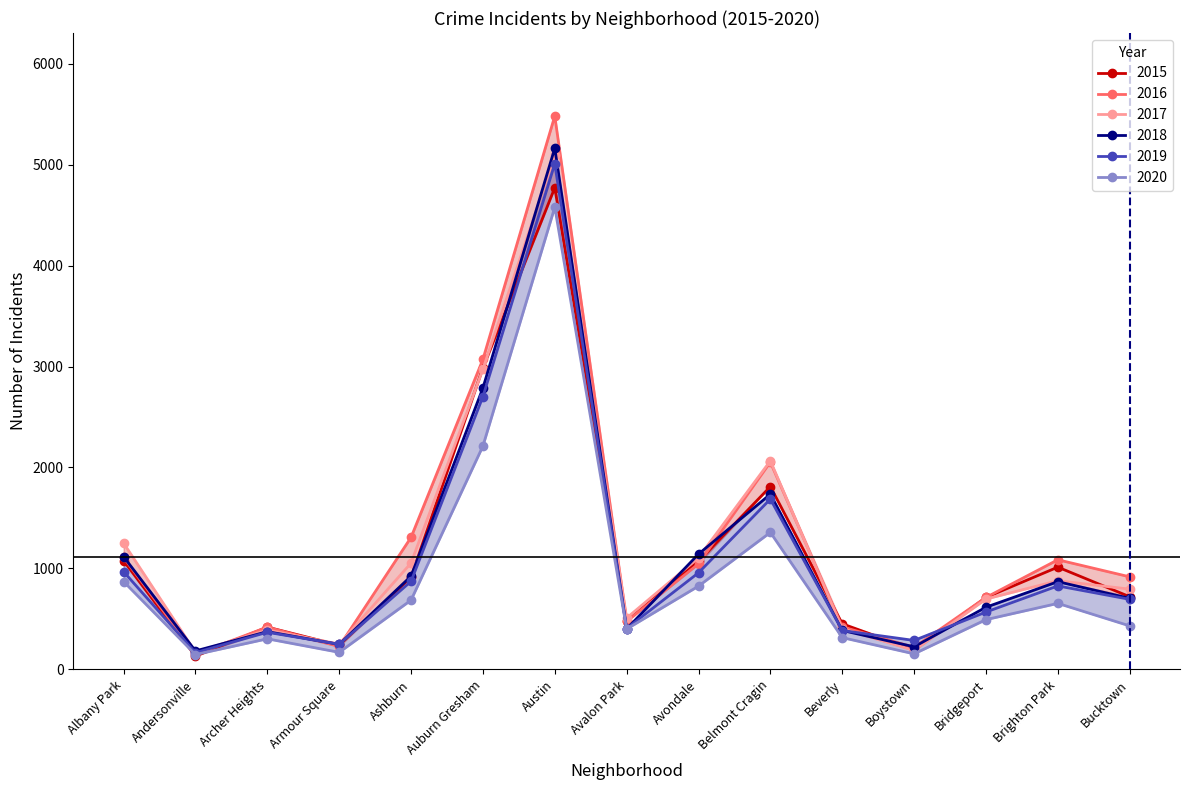

Reading left to right, transcribe all the data shown in this chart.

2015: Albany Park=1076	Andersonville=131	Archer Heights=419	Armour Square=240	Ashburn=913	Auburn Gresham=2988	Austin=4771	Avalon Park=482	Avondale=1070	Belmont Cragin=1811	Beverly=452	Boystown=194	Bridgeport=713	Brighton Park=1013	Bucktown=720
2017: Albany Park=1251	Andersonville=171	Archer Heights=391	Armour Square=251	Ashburn=1053	Auburn Gresham=2973	Austin=5095	Avalon Park=509	Avondale=1107	Belmont Cragin=2066	Beverly=404	Boystown=188	Bridgeport=697	Brighton Park=878	Bucktown=795
2016: Albany Park=1110	Andersonville=151	Archer Heights=419	Armour Square=227	Ashburn=1308	Auburn Gresham=3071	Austin=5481	Avalon Park=475	Avondale=1046	Belmont Cragin=2053	Beverly=421	Boystown=219	Bridgeport=713	Brighton Park=1086	Bucktown=917
2019: Albany Park=968	Andersonville=166	Archer Heights=368	Armour Square=249	Ashburn=872	Auburn Gresham=2701	Austin=5008	Avalon Park=405	Avondale=957	Belmont Cragin=1687	Beverly=385	Boystown=287	Bridgeport=568	Brighton Park=827	Bucktown=694
2020: Albany Park=870	Andersonville=147	Archer Heights=303	Armour Square=169	Ashburn=686	Auburn Gresham=2212	Austin=4578	Avalon Park=400	Avondale=825	Belmont Cragin=1357	Beverly=315	Boystown=154	Bridgeport=493	Brighton Park=654	Bucktown=431
2018: Albany Park=1117	Andersonville=183	Archer Heights=374	Armour Square=248	Ashburn=924	Auburn Gresham=2787	Austin=5162	Avalon Park=401	Avondale=1142	Belmont Cragin=1736	Beverly=386	Boystown=224	Bridgeport=616	Brighton Park=869	Bucktown=704